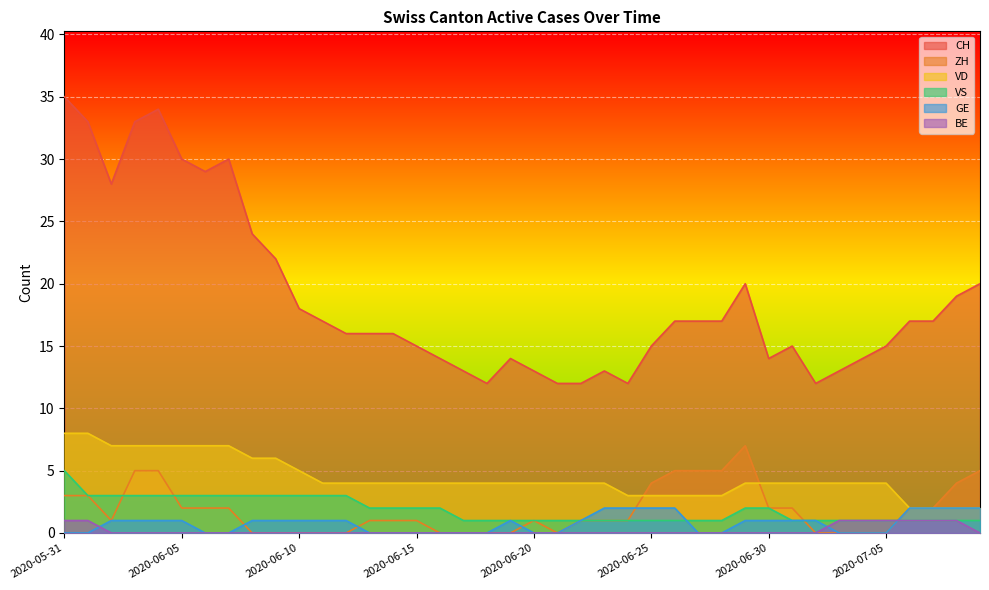

The GE series shows 1 at 2020-07-07. True or false?

False